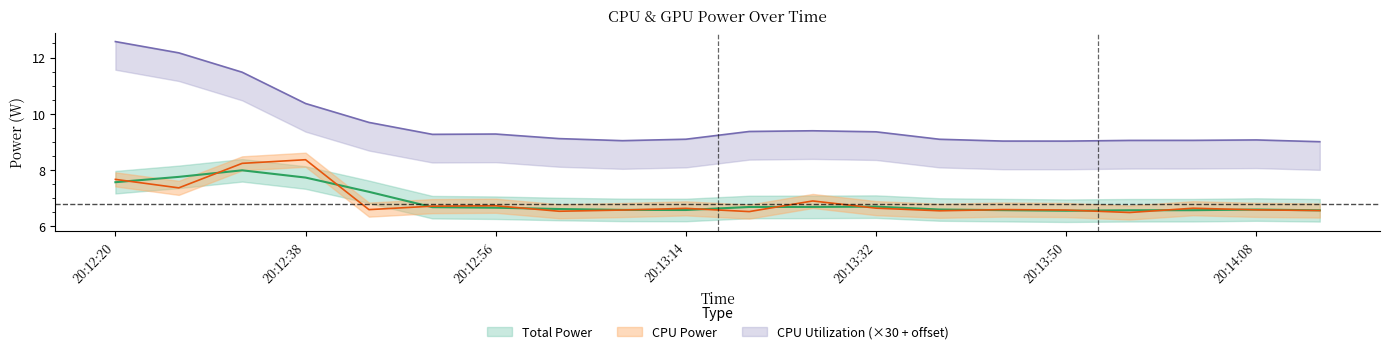

Is this an area chart (filled region under the line)?

No